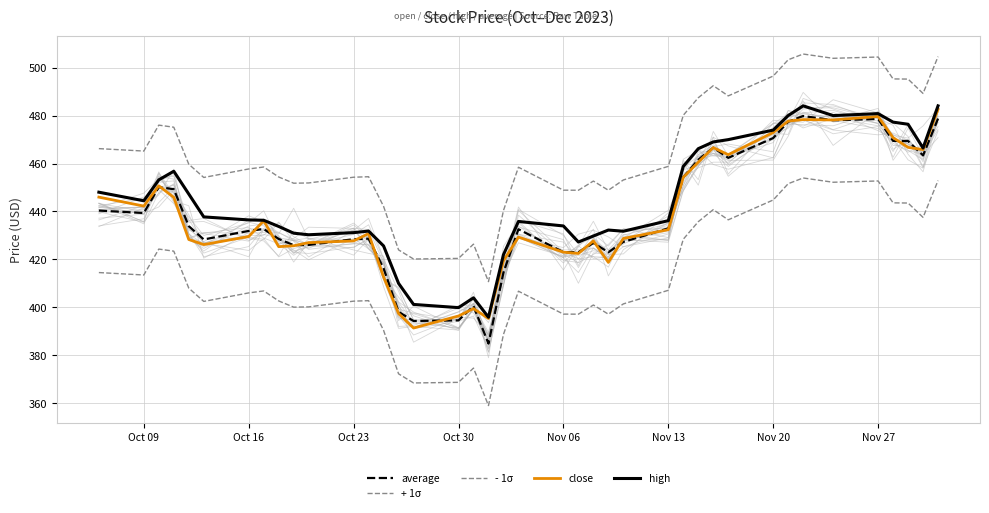

What are all the series names shown in the legend?

average, + 1σ, - 1σ, close, high